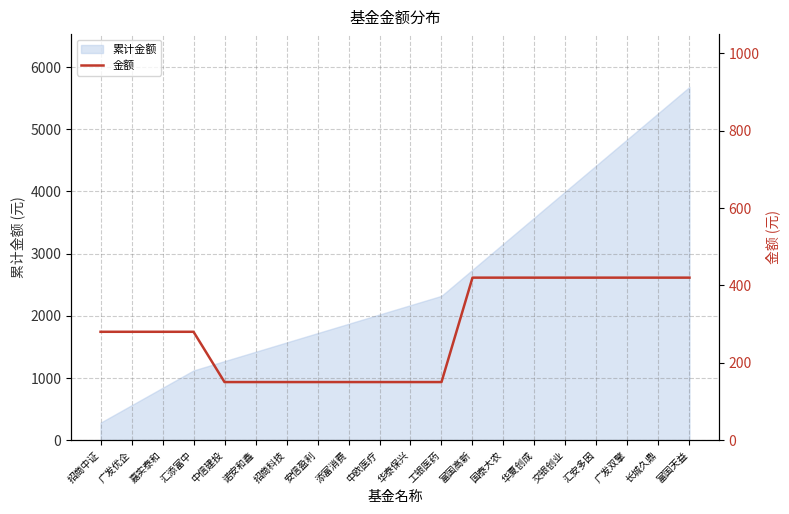

Approximately how many times larger is the value at 广发优企 compared to 中信建投?

1.9